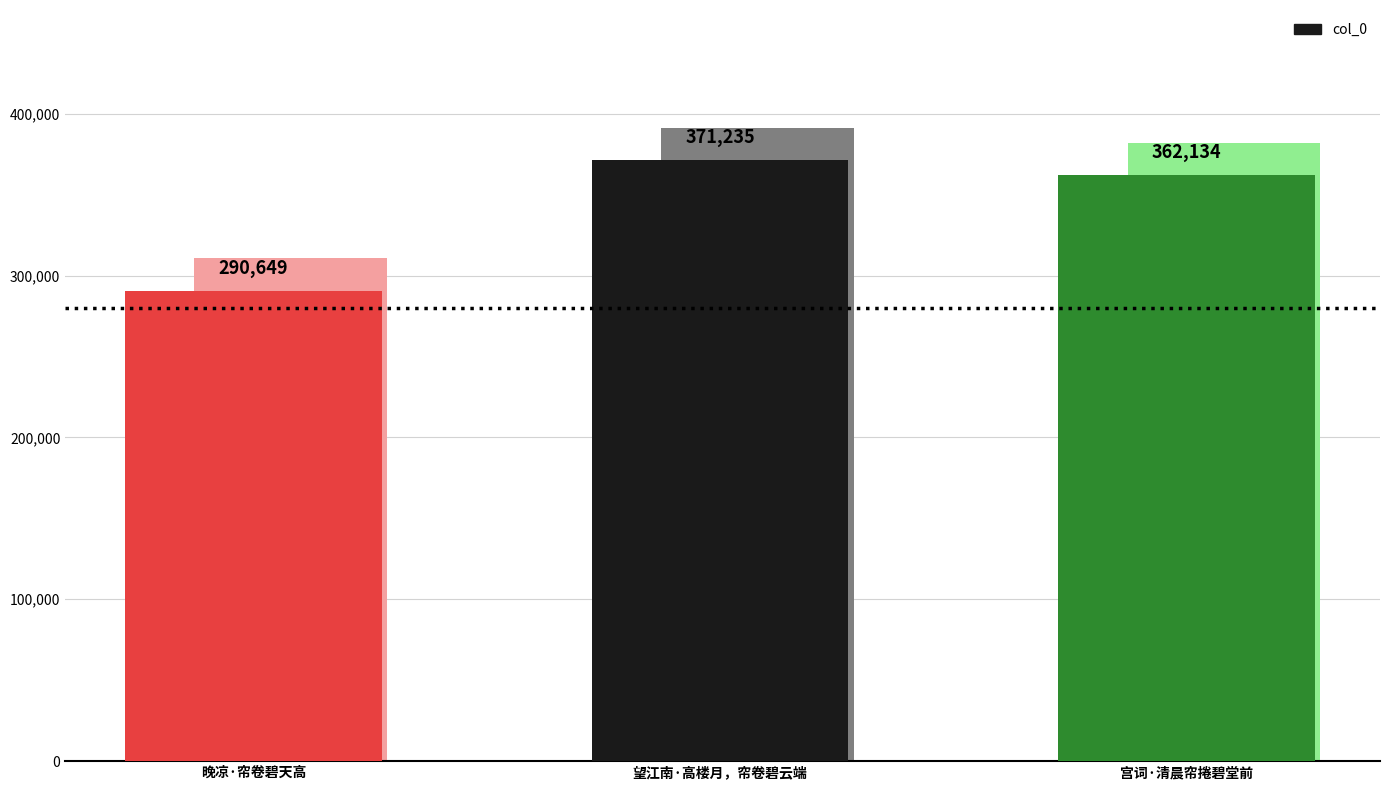

What is the label of the 3rd bar from the right?

晚凉·帘卷碧天高